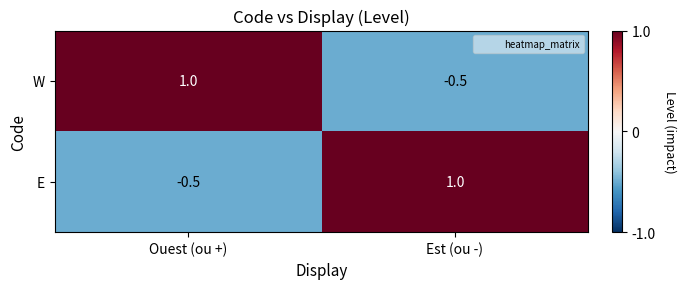

True or false: E has a value of -0.5 at Ouest (ou +).

True